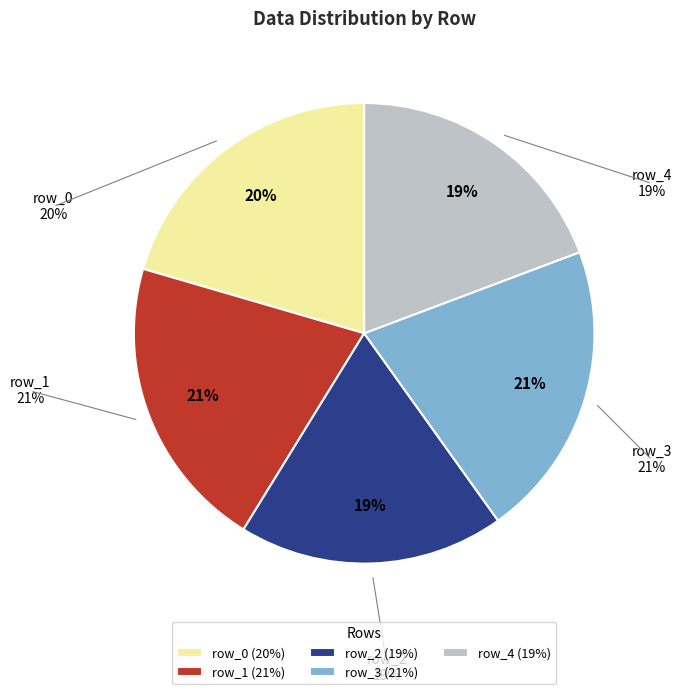

How many slices are in this pie chart?

5